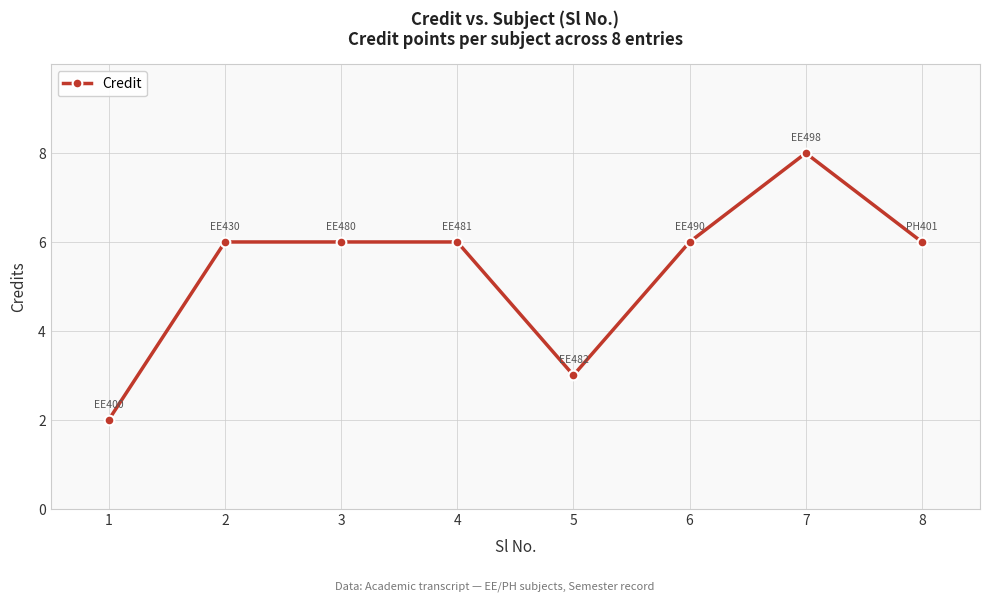

What is the value of the 7th point from the left?

8